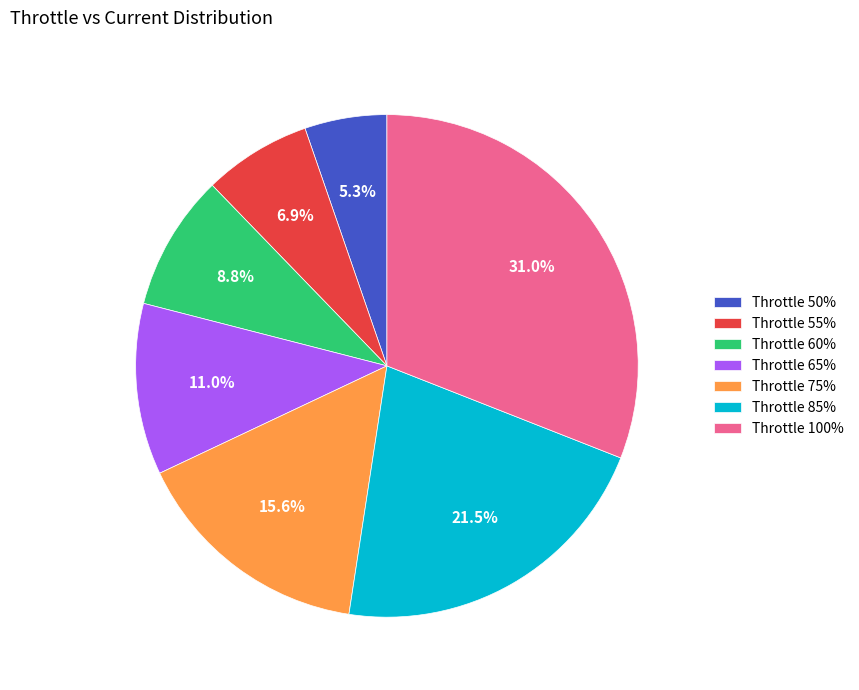

Does Throttle 60% represent more than half of the total?

No